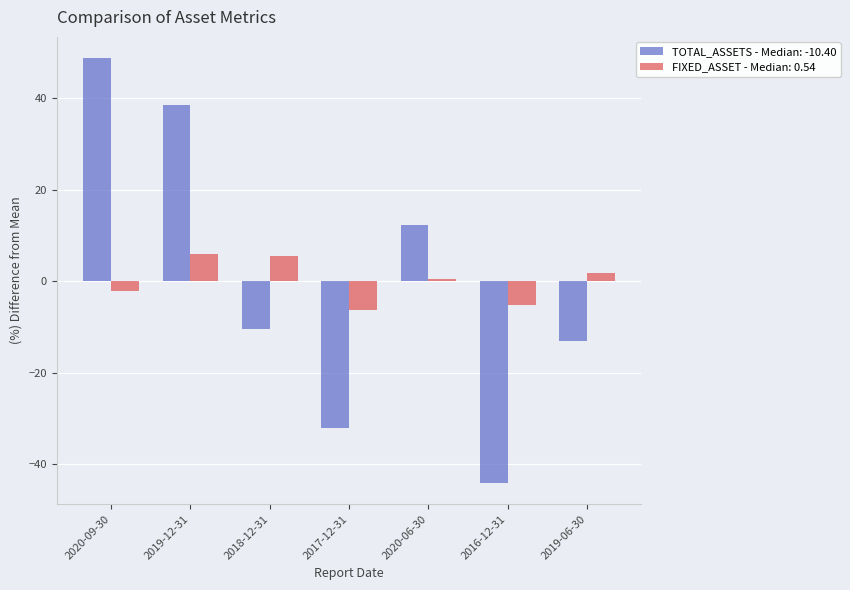

Rank the categories by TOTAL_ASSETS - Median: -10.40 value from lowest to highest.

2016-12-31, 2017-12-31, 2019-06-30, 2018-12-31, 2020-06-30, 2019-12-31, 2020-09-30